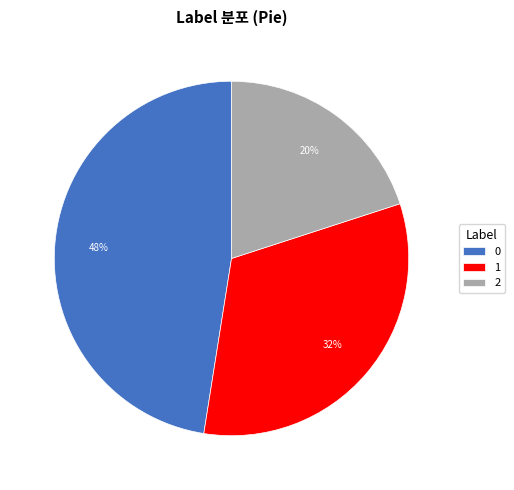

Approximately how many times larger is the value at 0 compared to 2?

2.4